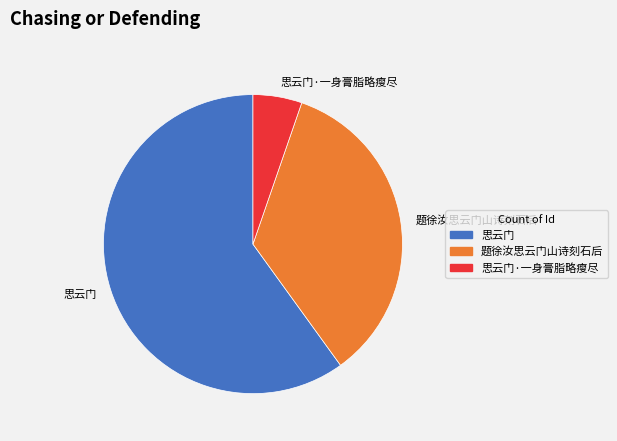

The 题徐汝思云门山诗刻石后 slice represents 28% of the pie. True or false?

False